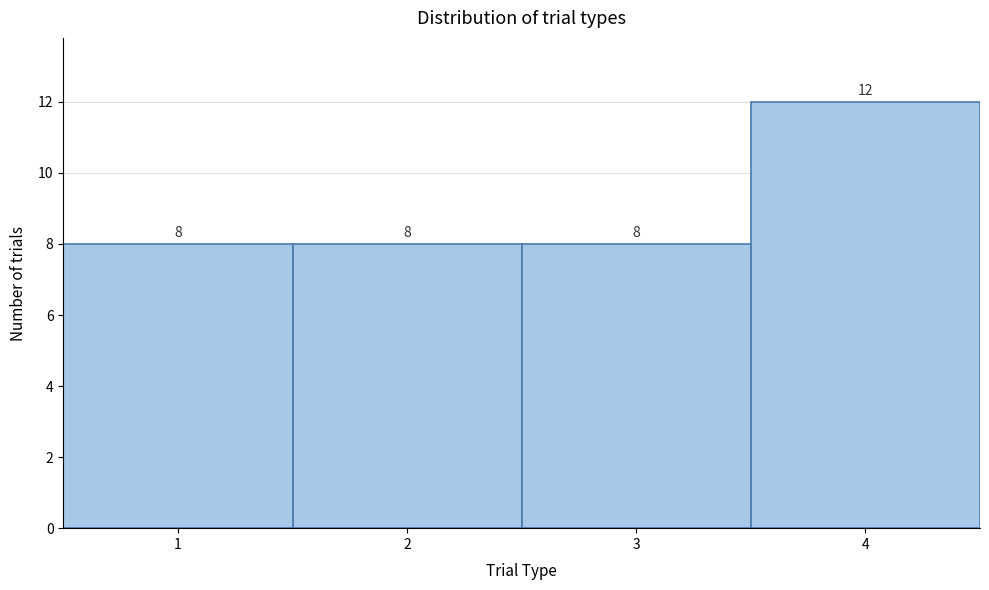

Reading left to right, list every bar in this chart as the range it spans on the x-axis followed by its height.

0.5 to 1.5: 8
1.5 to 2.5: 8
2.5 to 3.5: 8
3.5 to 4.5: 12